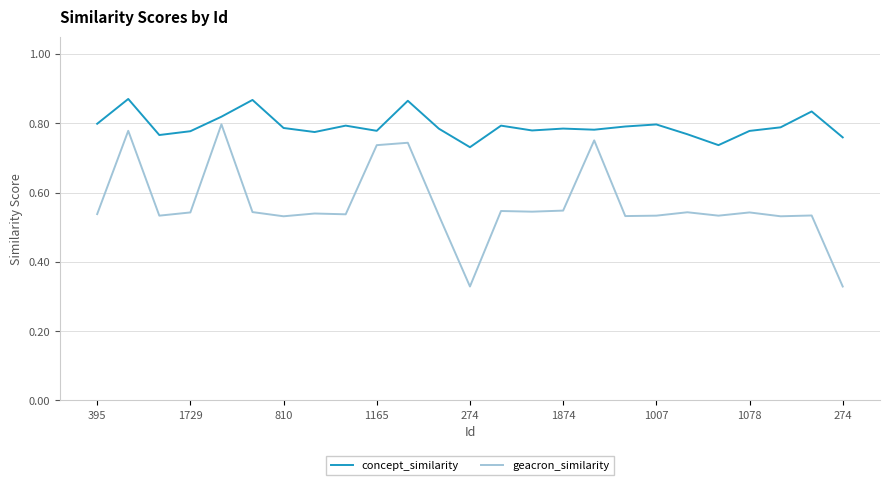

Which series has the largest total across all categories?

concept_similarity